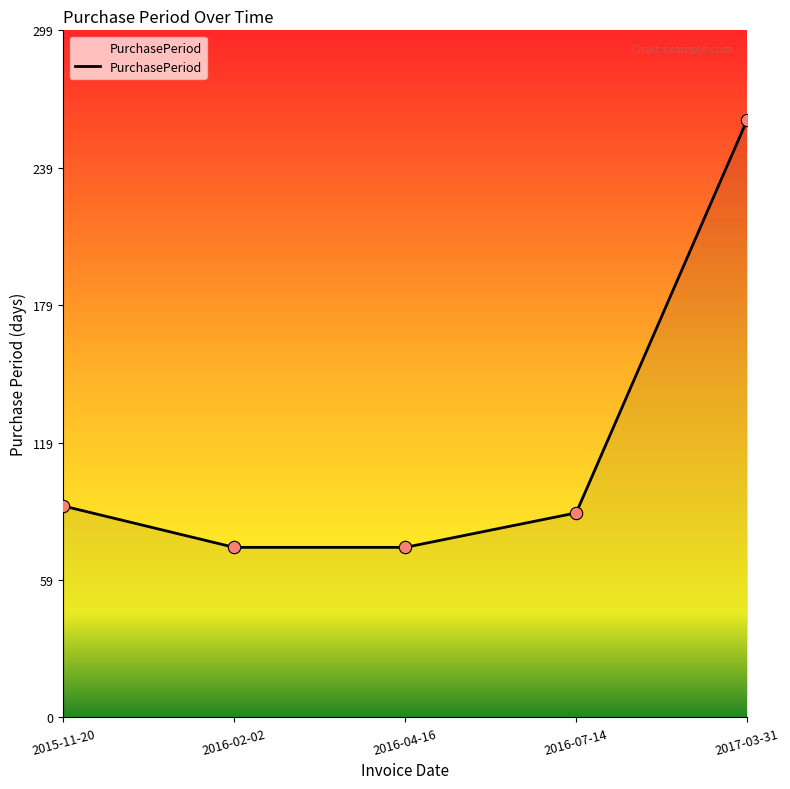

Approximately how many times larger is the value at 2017-03-31 compared to 2015-11-20?

2.8